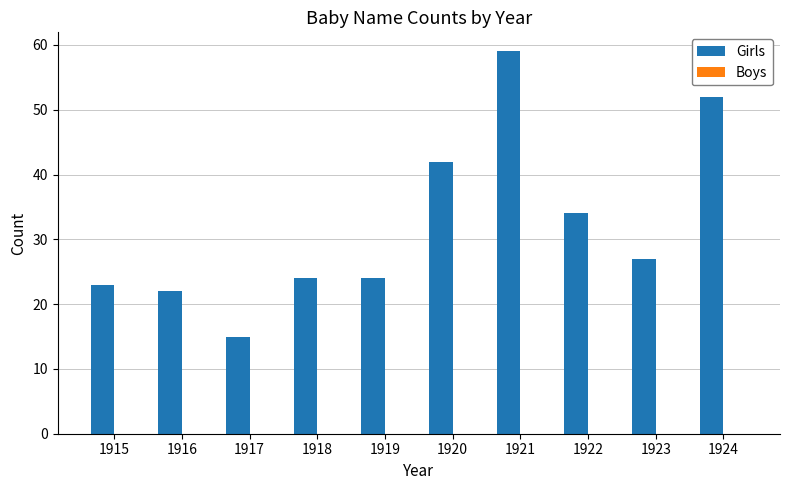

What value does the data have at 1917, to the nearest 5?

15